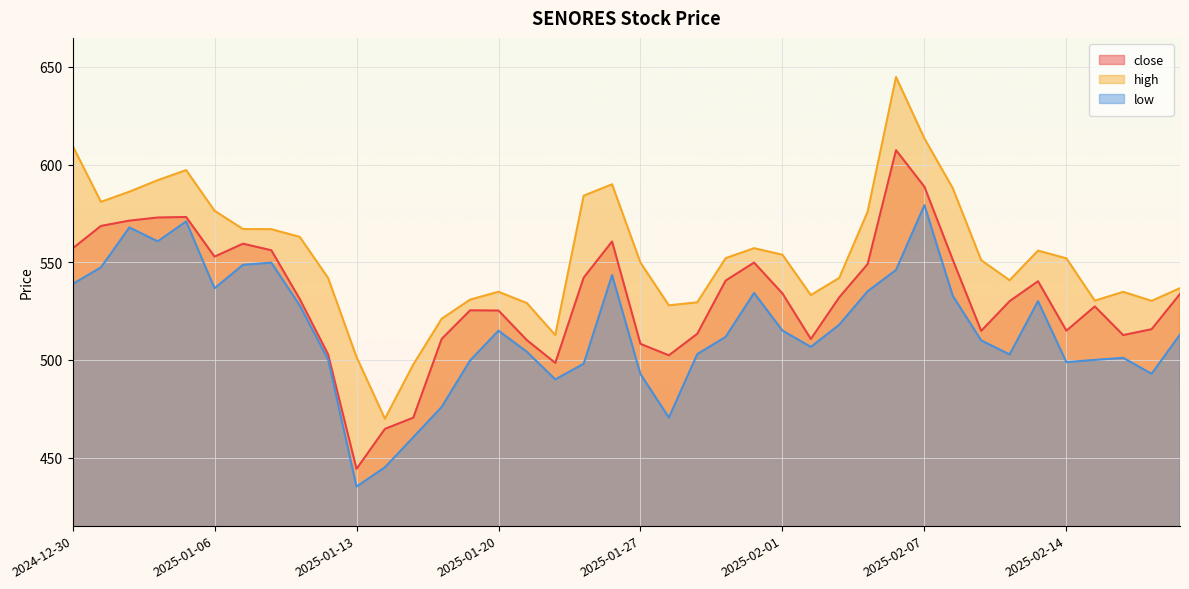

What is the minimum value for high?

470.0